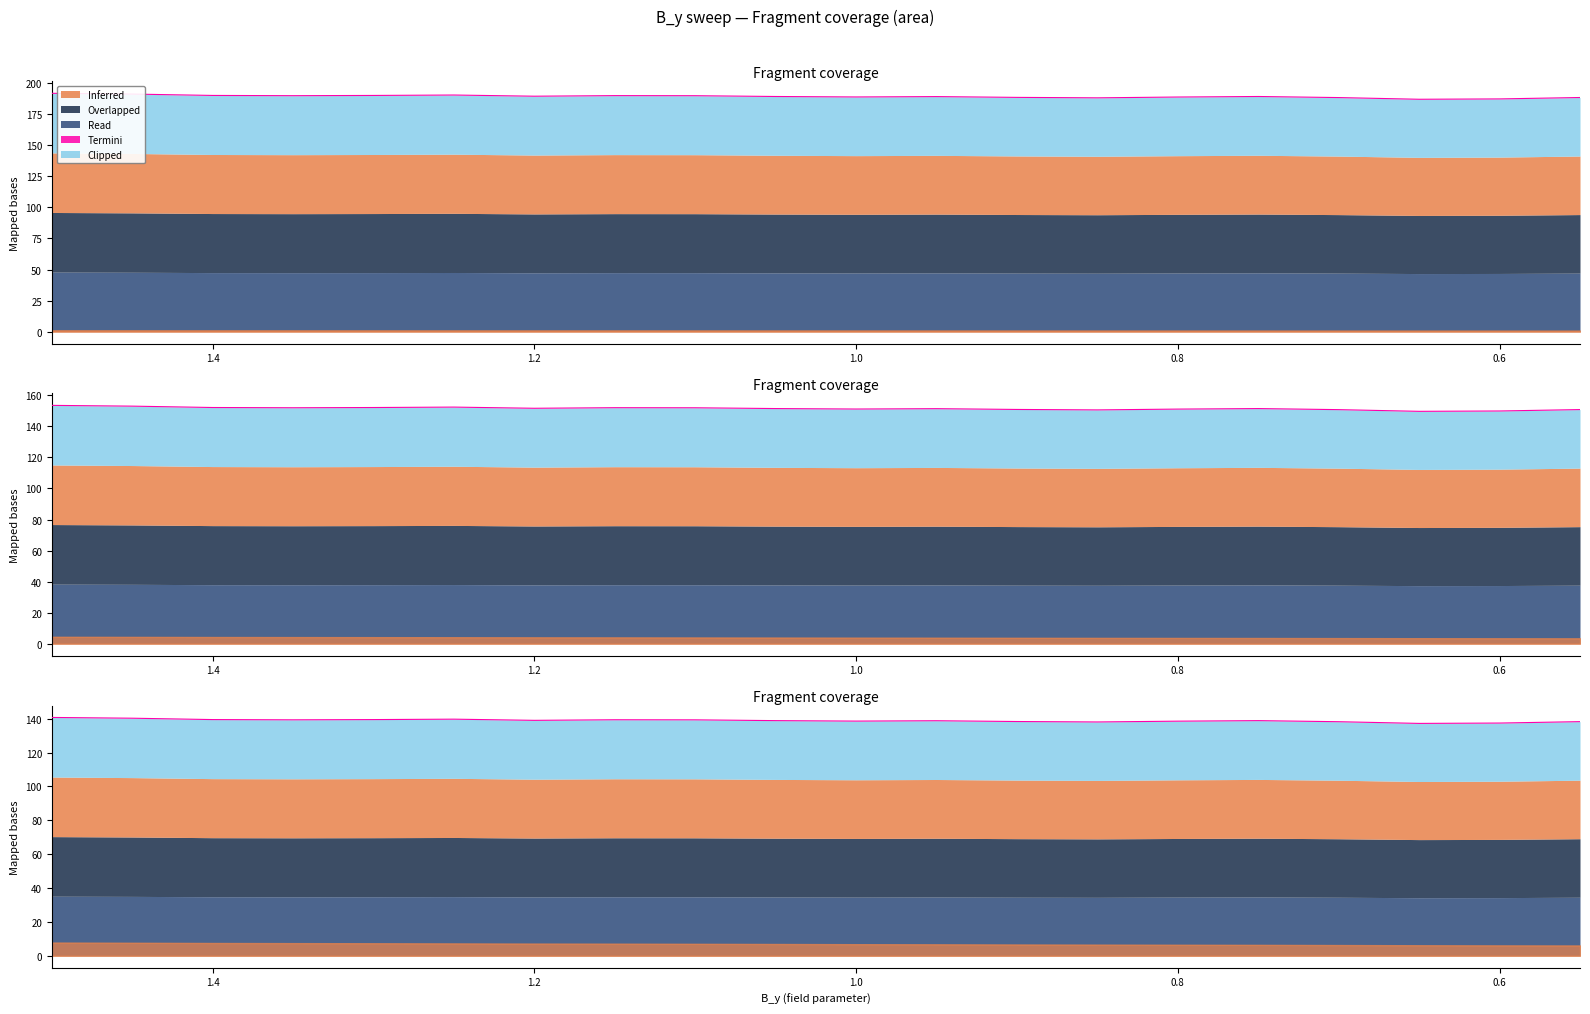

Does the chart display data point markers on the line(s)?

No